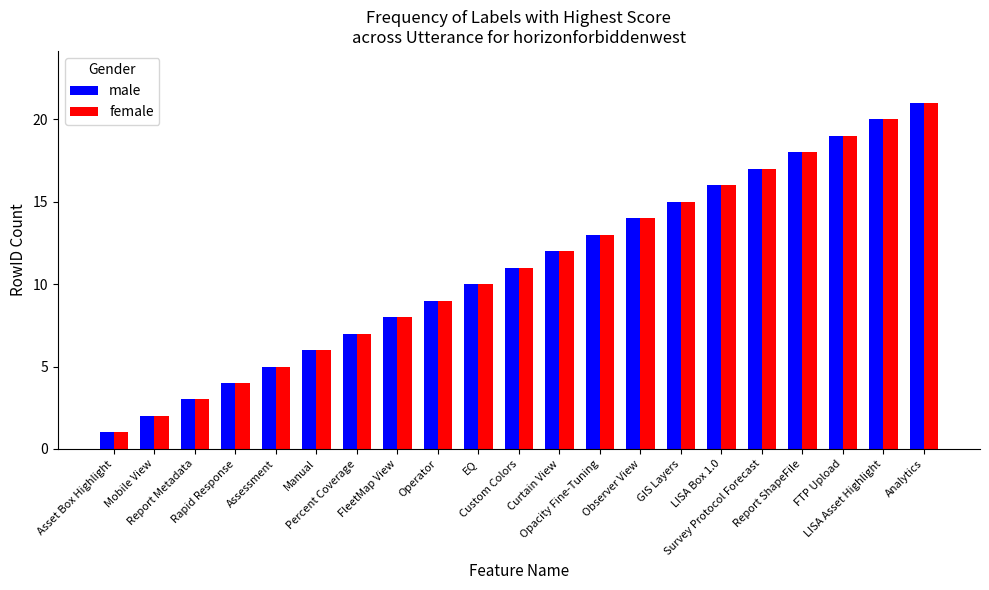

What is the total value across all series at Asset Box Highlight?

2